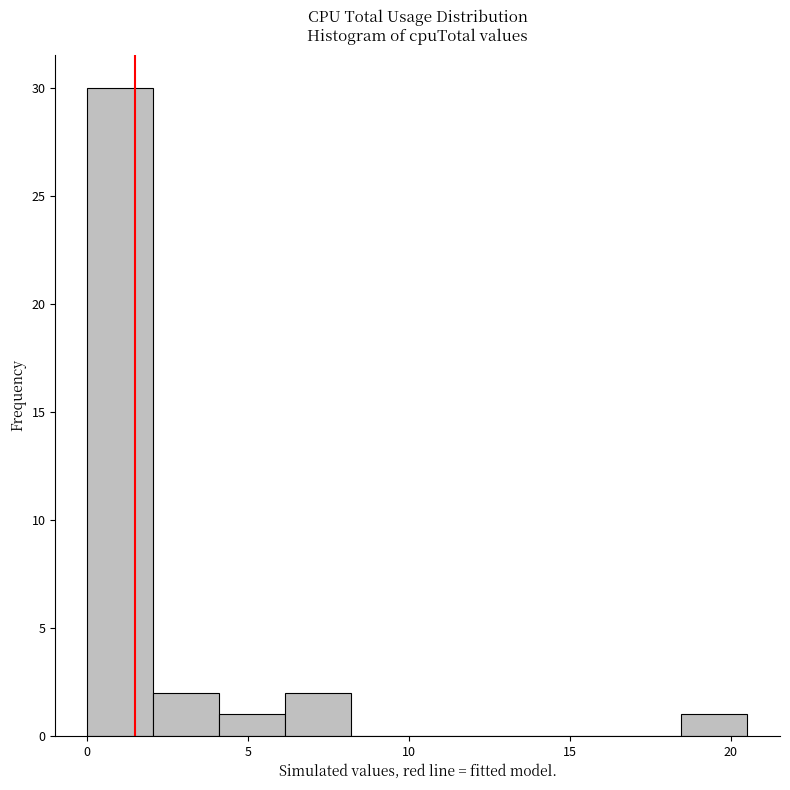

Reading left to right, list every bar in this chart as the range it spans on the x-axis followed by its height. Neither the bar edges nor the heights are printed on the chart, so give them approximately, as read against the axes.

0.00 to 2.05: 30
2.05 to 4.10: 2
4.10 to 6.15: 1
6.15 to 8.20: 2
8.20 to 10.25: 0
10.25 to 12.30: 0
12.30 to 14.35: 0
14.35 to 16.40: 0
16.40 to 18.45: 0
18.45 to 20.50: 1